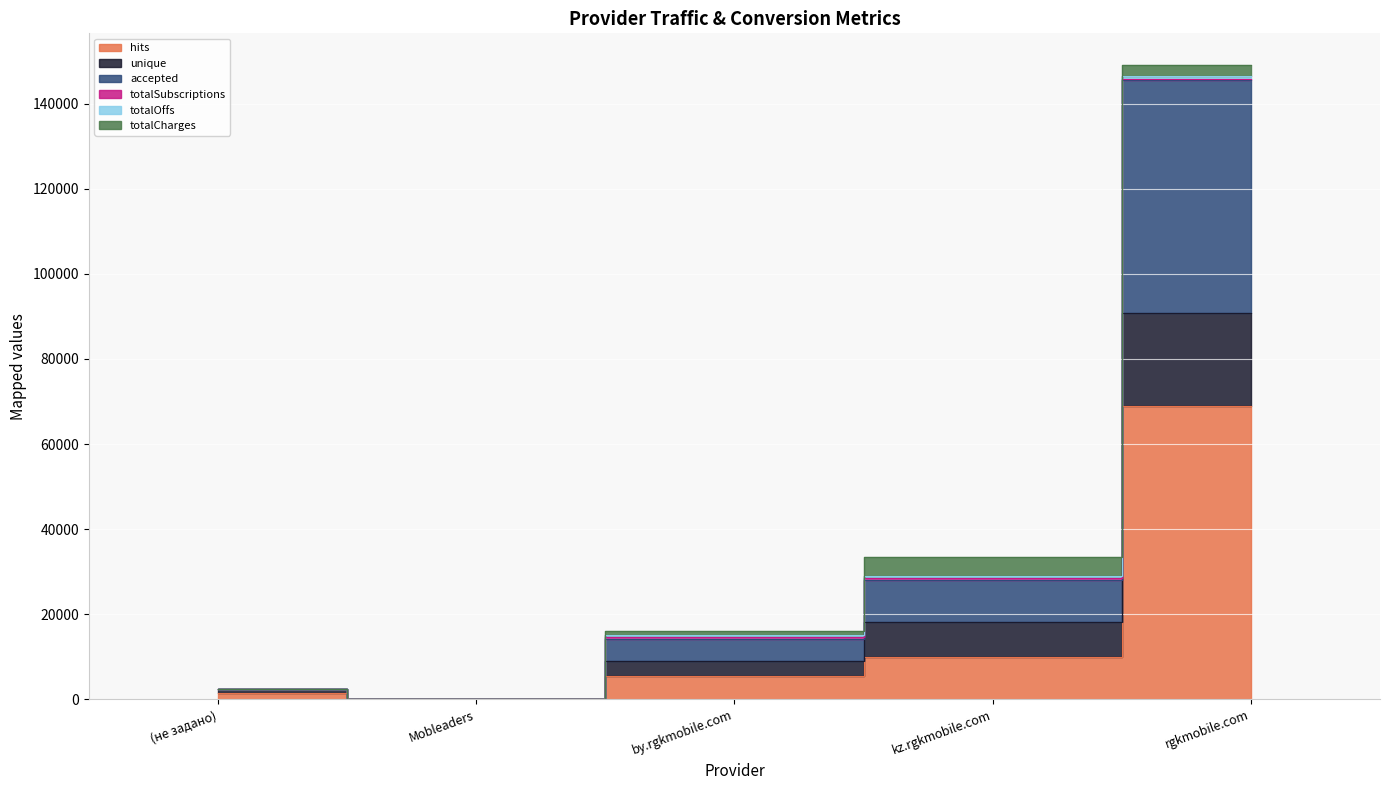

What is the sum of the unique values at kz.rgkmobile.com and by.rgkmobile.com?

49510